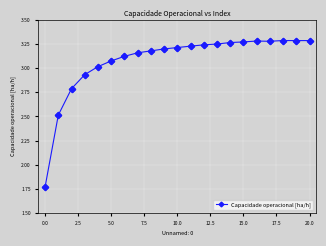

True or false: there are more than 1 points higher than both neighbors.

True